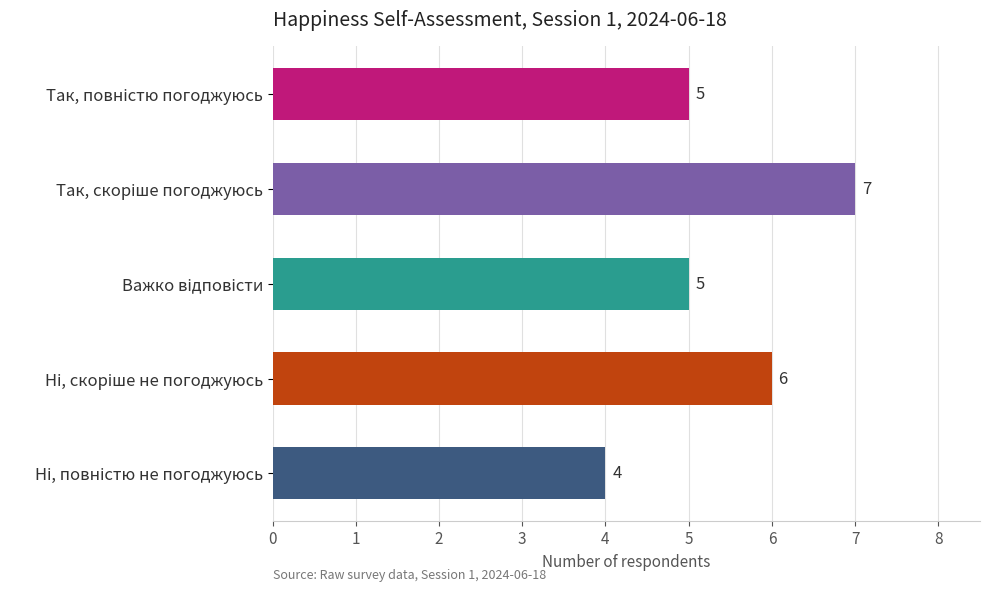

Does the chart contain stacked bars?

No